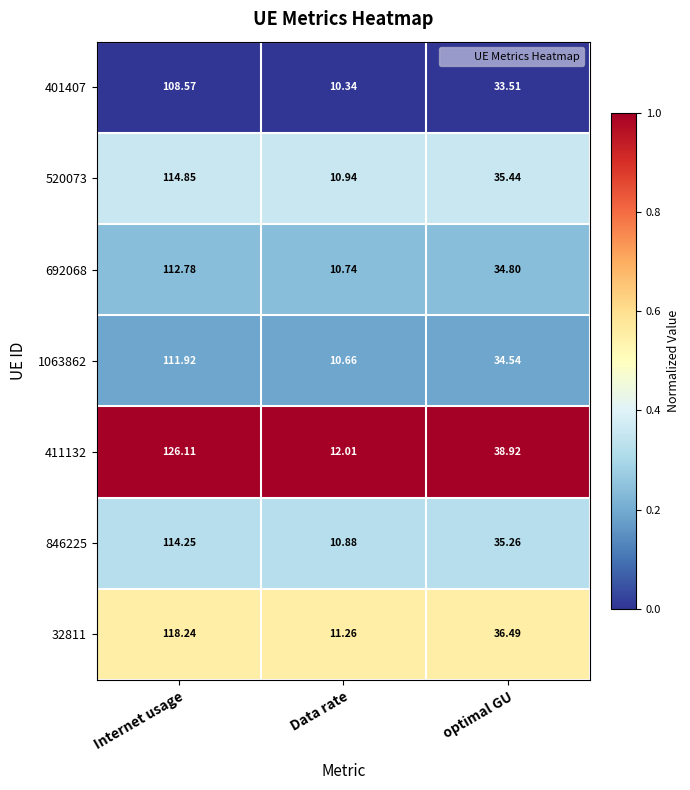

Where does the 1063862 series first go above 34?

Internet usage